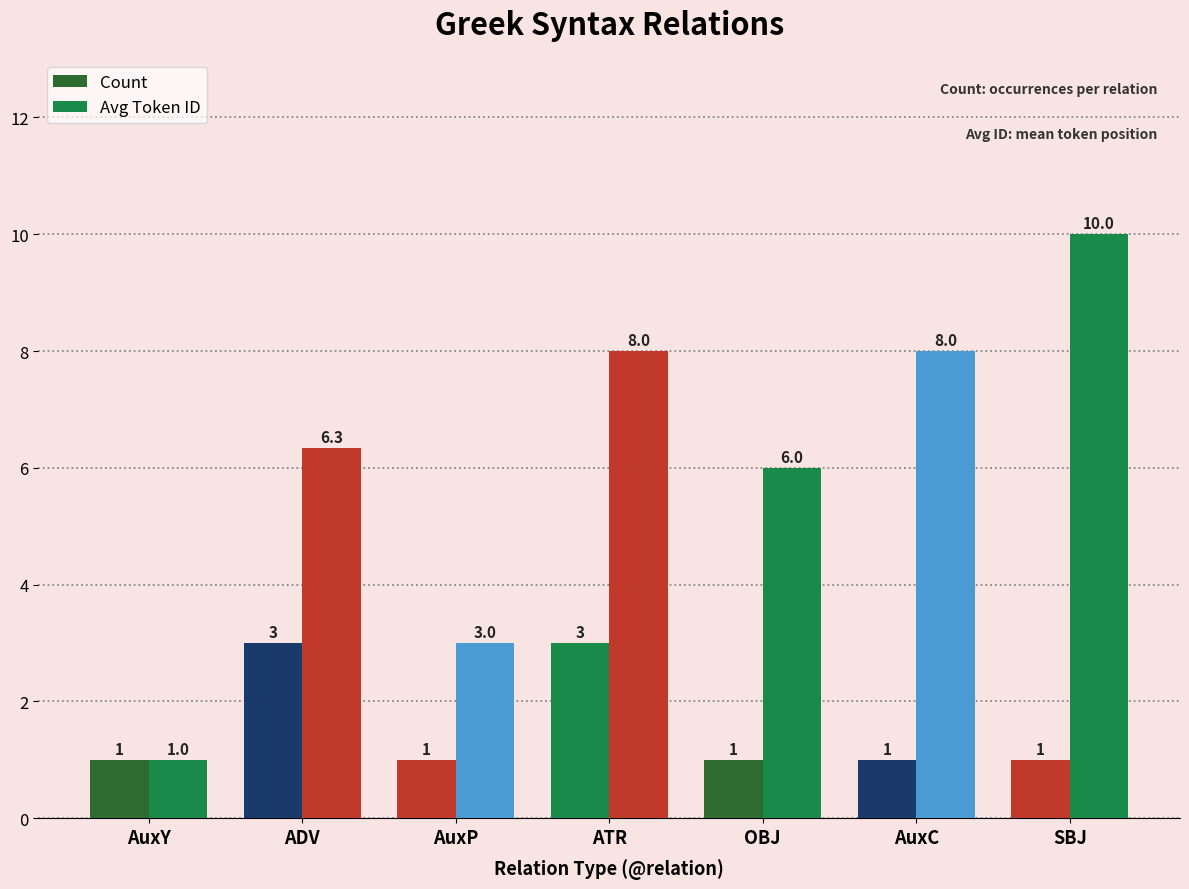

What is the total value across all series at ATR?

11.0